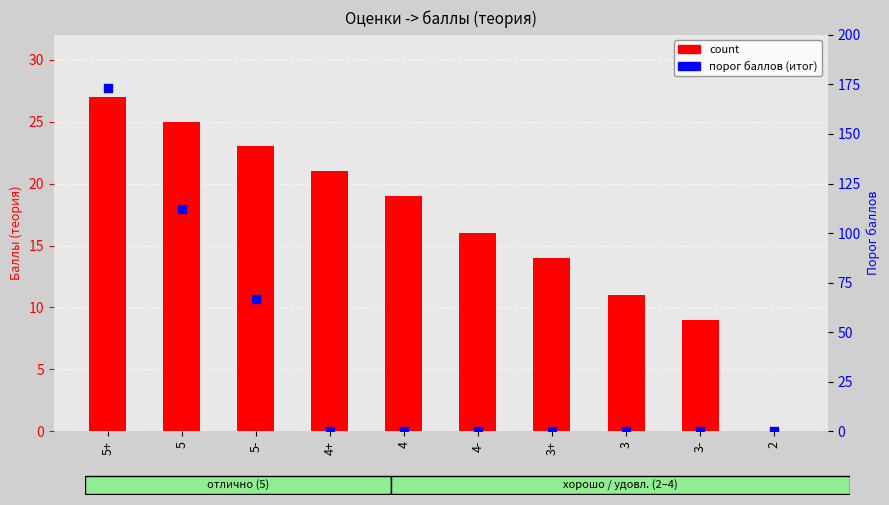

At how many categories does at least one series exceed 60?

3